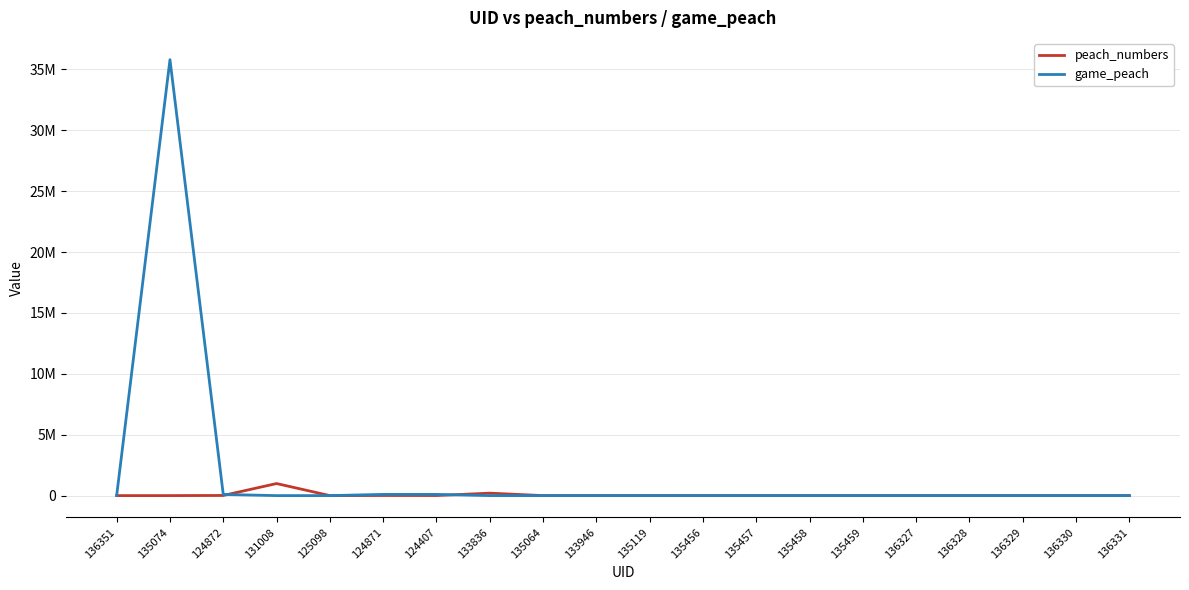

True or false: peach_numbers has more than 1 points higher than both neighbors.

True